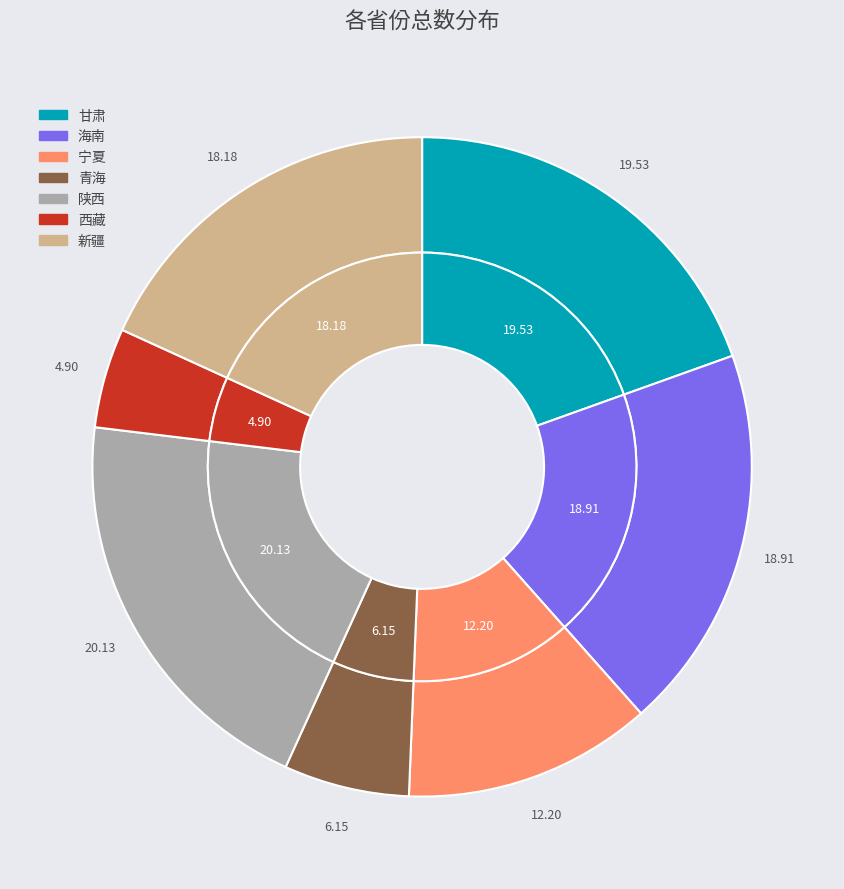

Approximately how many times larger is the value at 甘肃 compared to 青海?

3.2